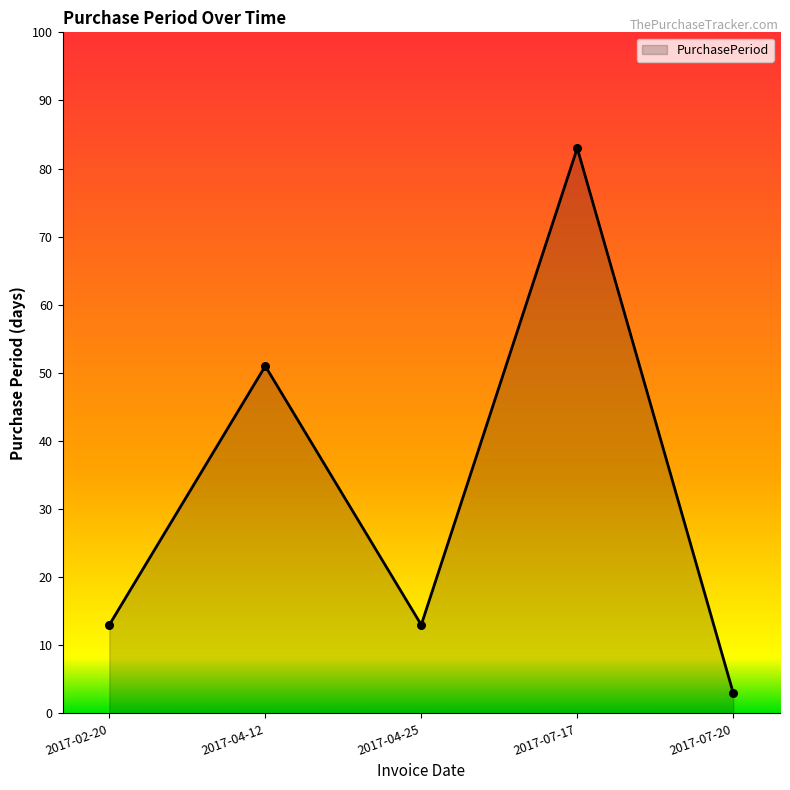

What is the ratio of the value at 2017-04-25 to the value at 2017-04-12?

0.3